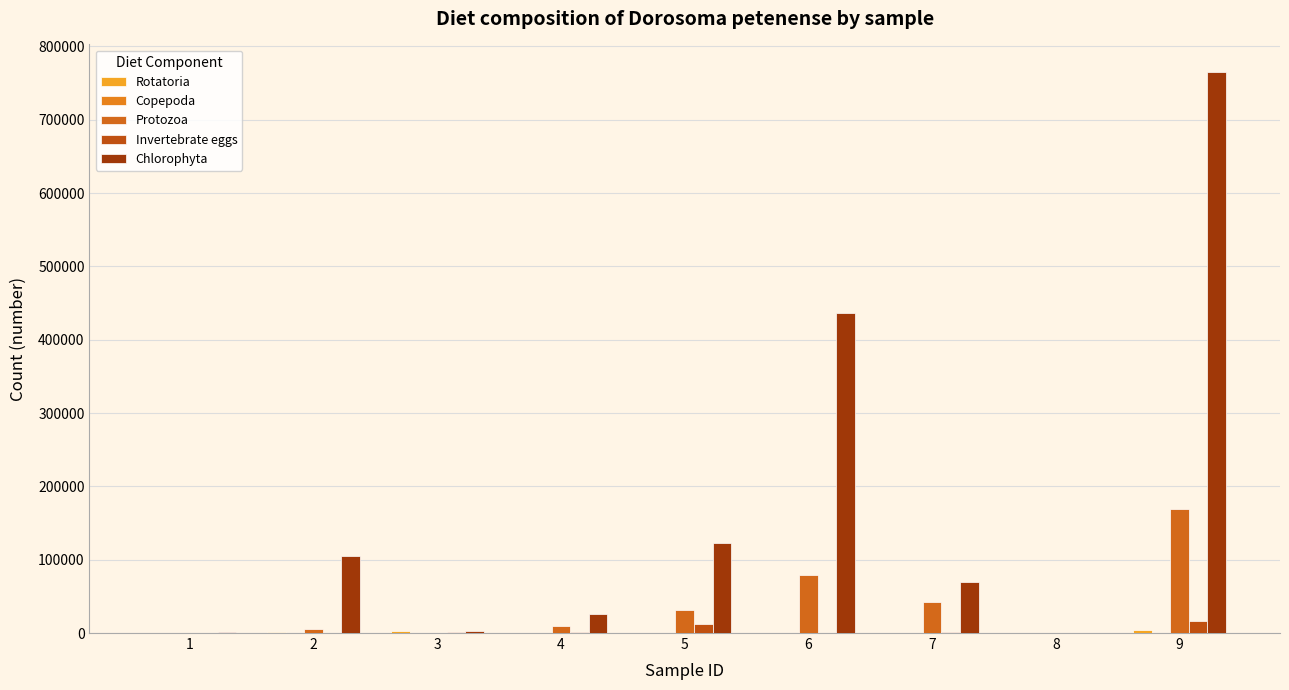

At how many categories does at least one series exceed 345817?

2